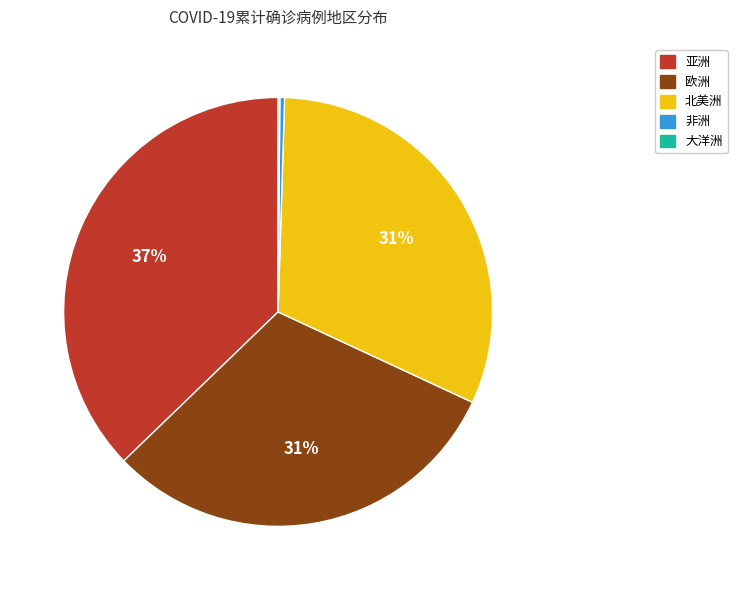

Is there any slice that represents more than half of the pie?

No